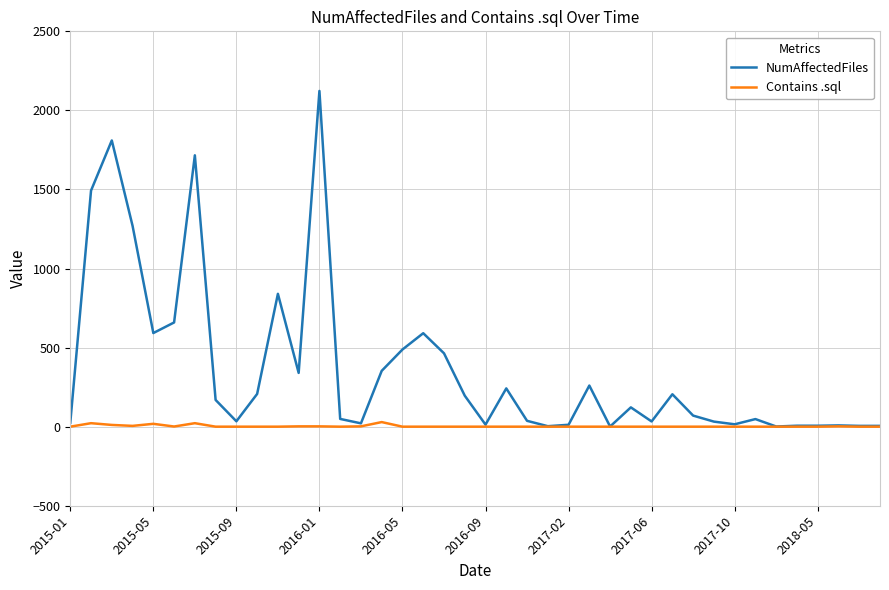

What is the maximum value for NumAffectedFiles?

2123